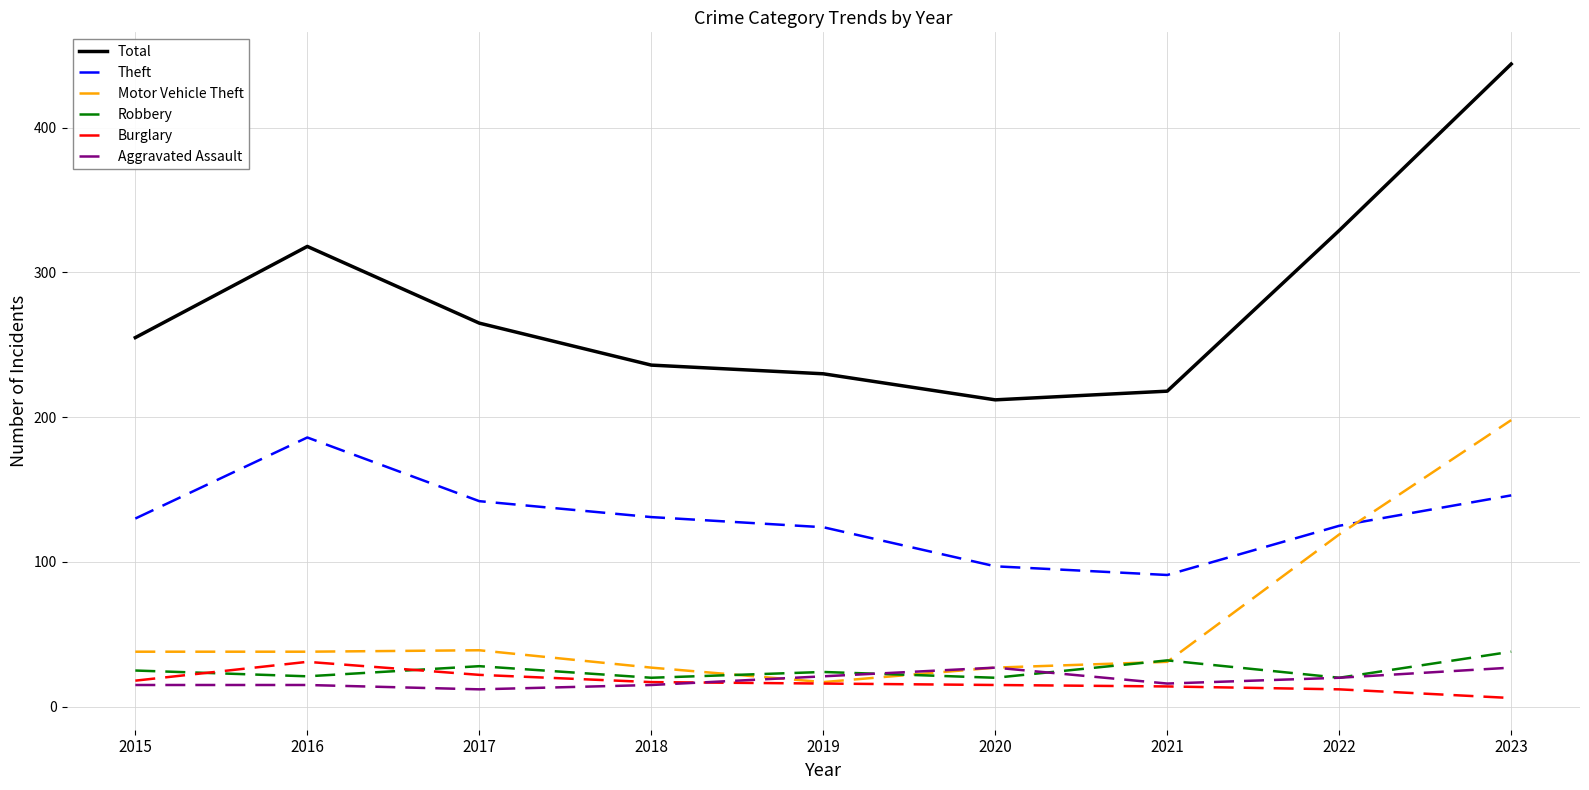

Which series has the largest total across all categories?

Total